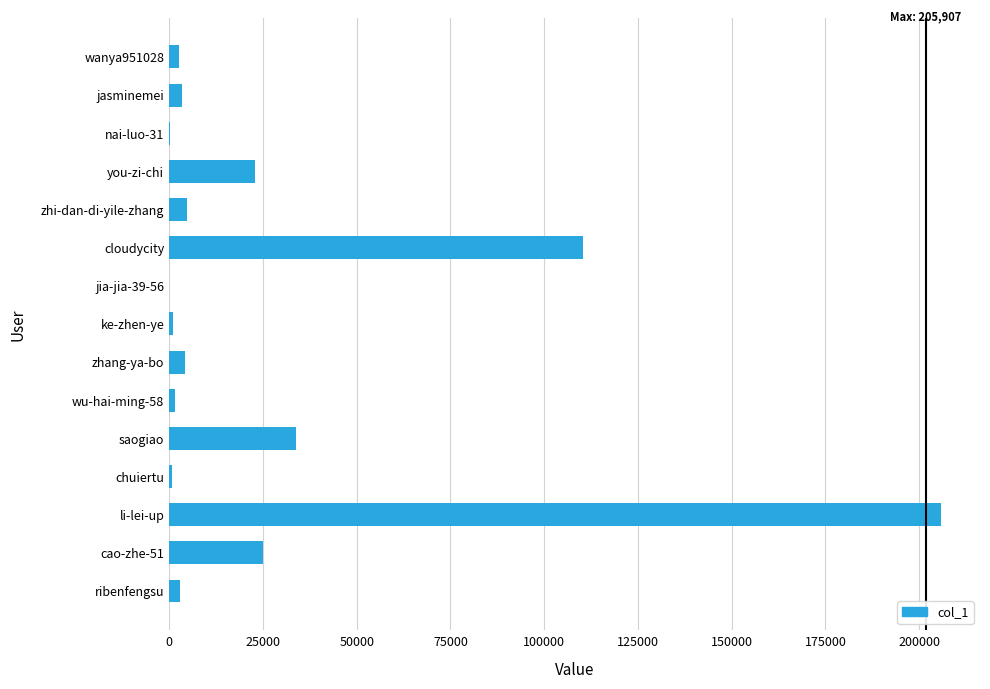

What is the maximum value shown in the chart?

205907